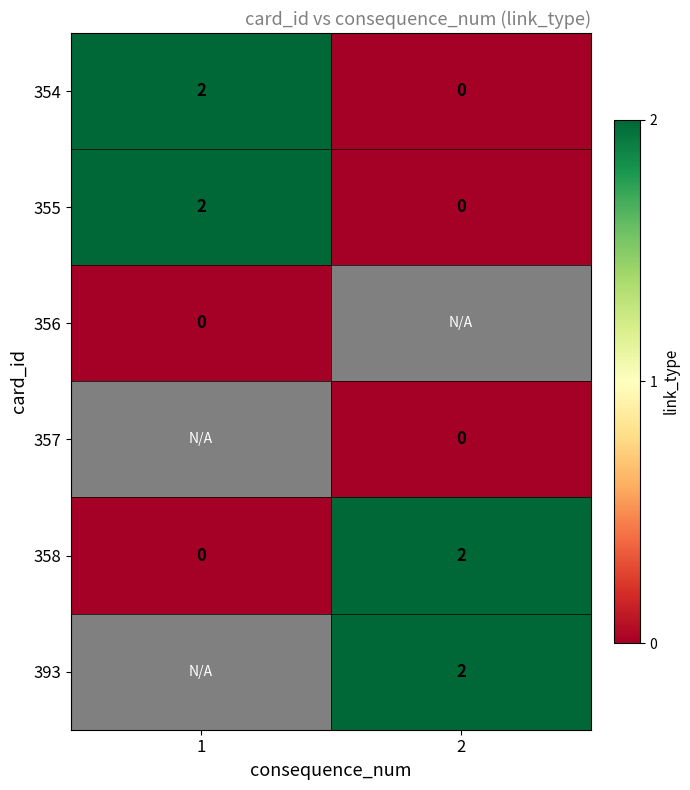

Is the value of 355 at 2 greater than the value of 358 at 2?

No